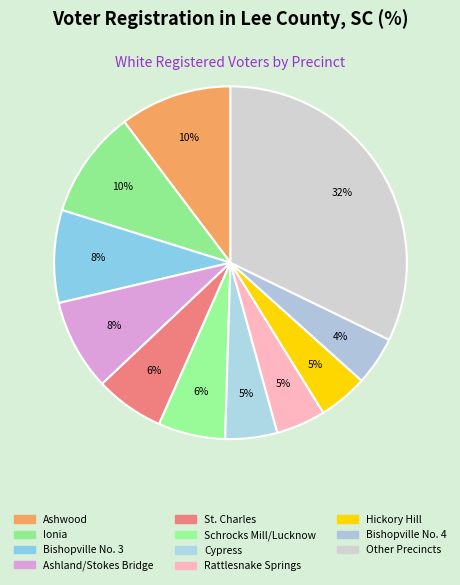

How many slices are in this pie chart?

11